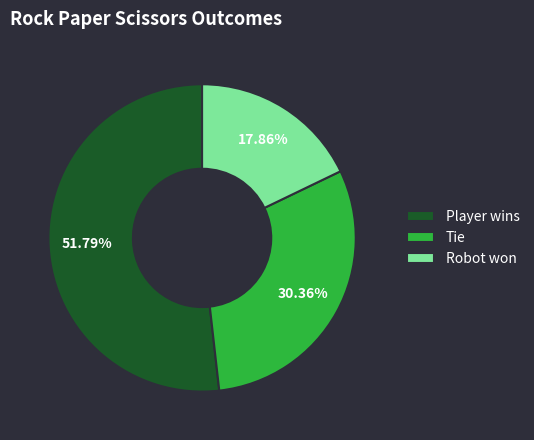

Count the number of slices in the pie.

3